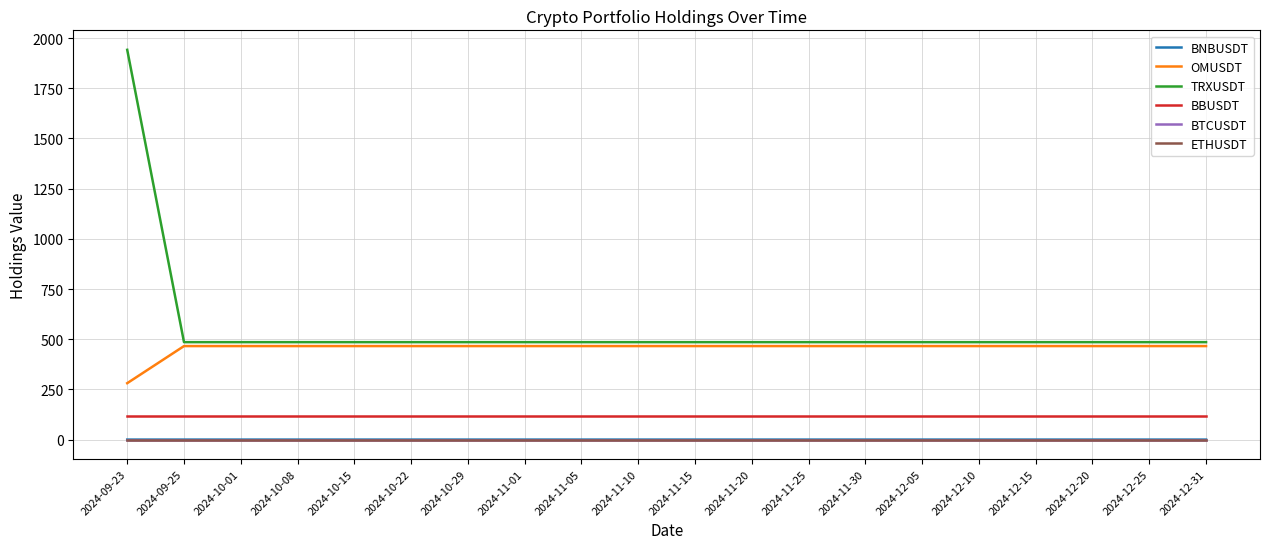

Is this an area chart (filled region under the line)?

No